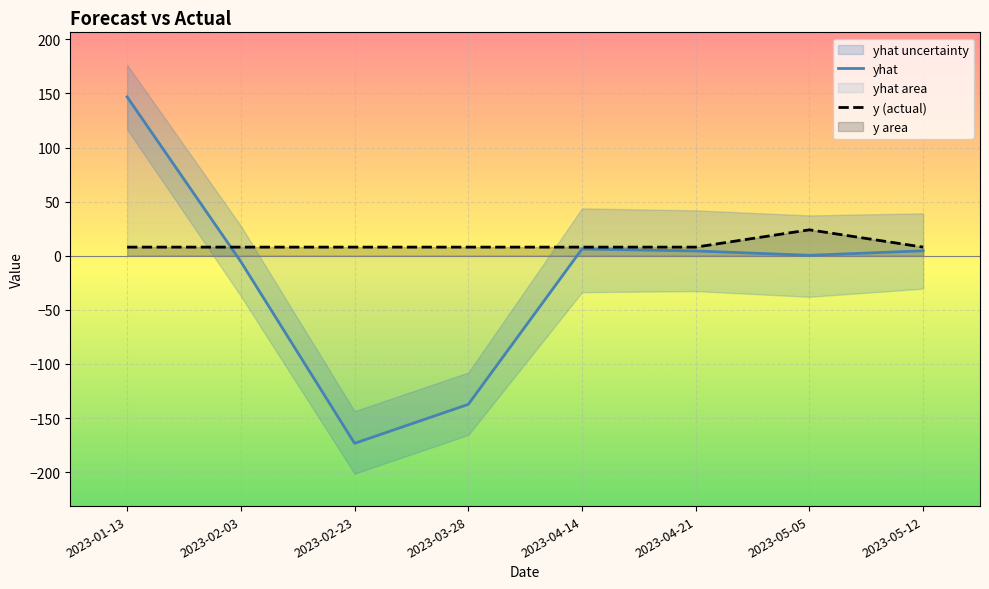

Reading left to right, transcribe all the data shown in this chart.

yhat: 146.8	-5.4	-173.3	-137.3	6.3	4.5	0.4	4.6
y (actual): 8.0	8.0	8.0	8.0	8.0	8.0	24.0	8.0